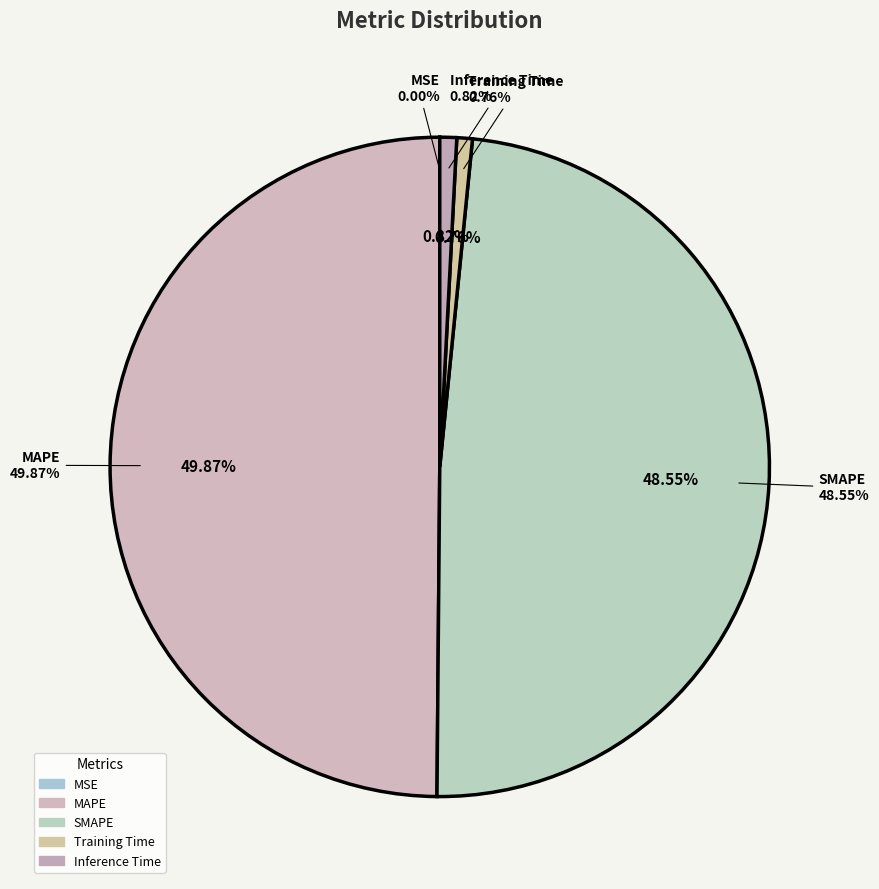

Does MAPE represent more than half of the total?

No